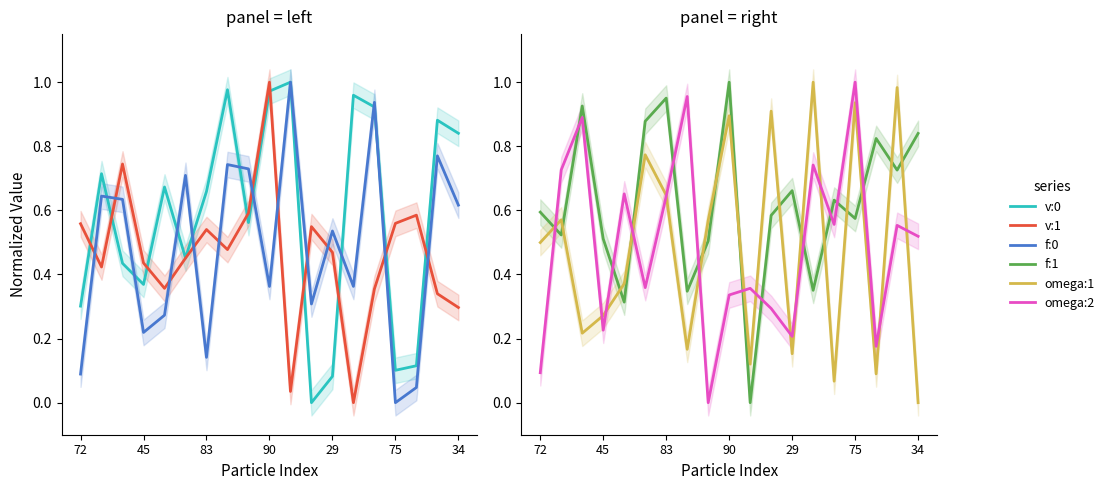

What is the label of the 11th point from the right?

8